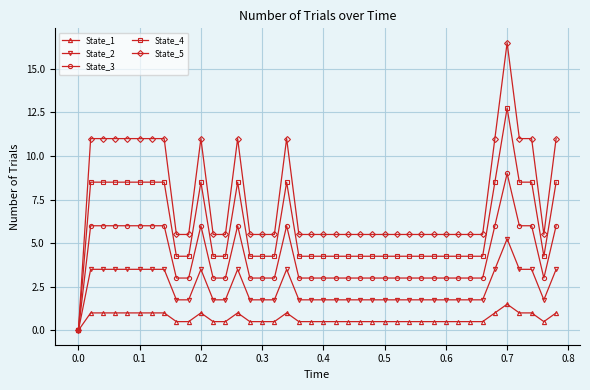

True or false: State_1 has more than 1 points higher than both neighbors.

True